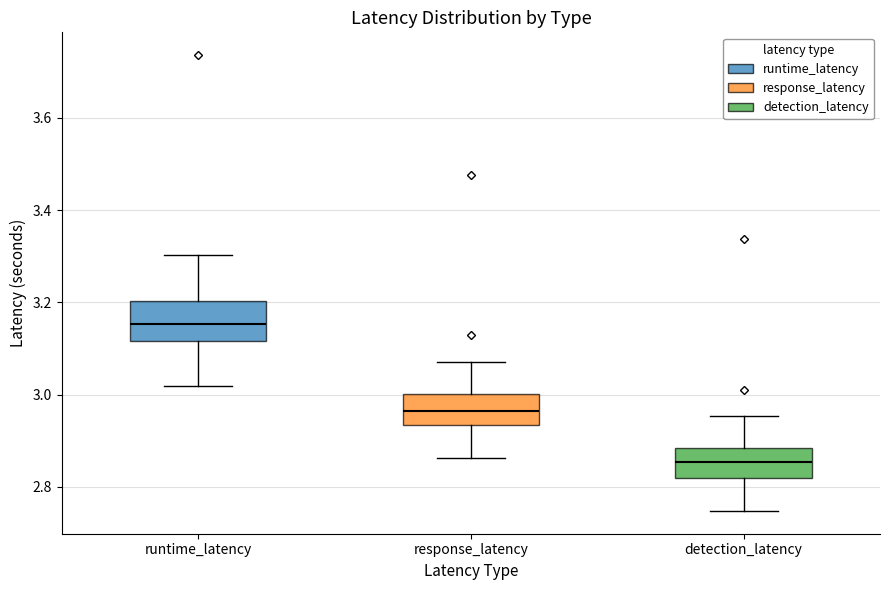

Which box's median line is the lowest?

detection_latency